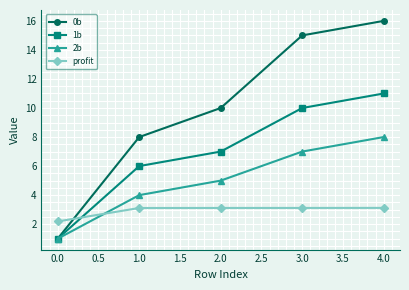

Between 2.0 and 4.0, which series saw the biggest shift?

0b